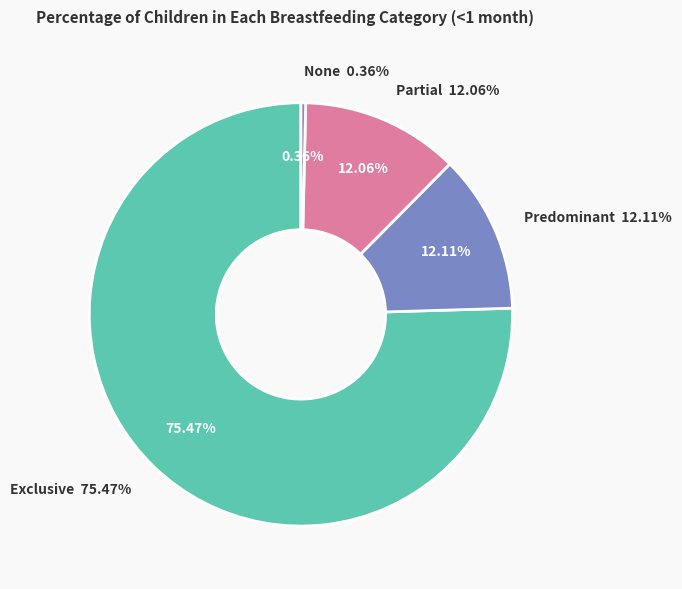

To the nearest percent, what is the average slice percentage?

25%